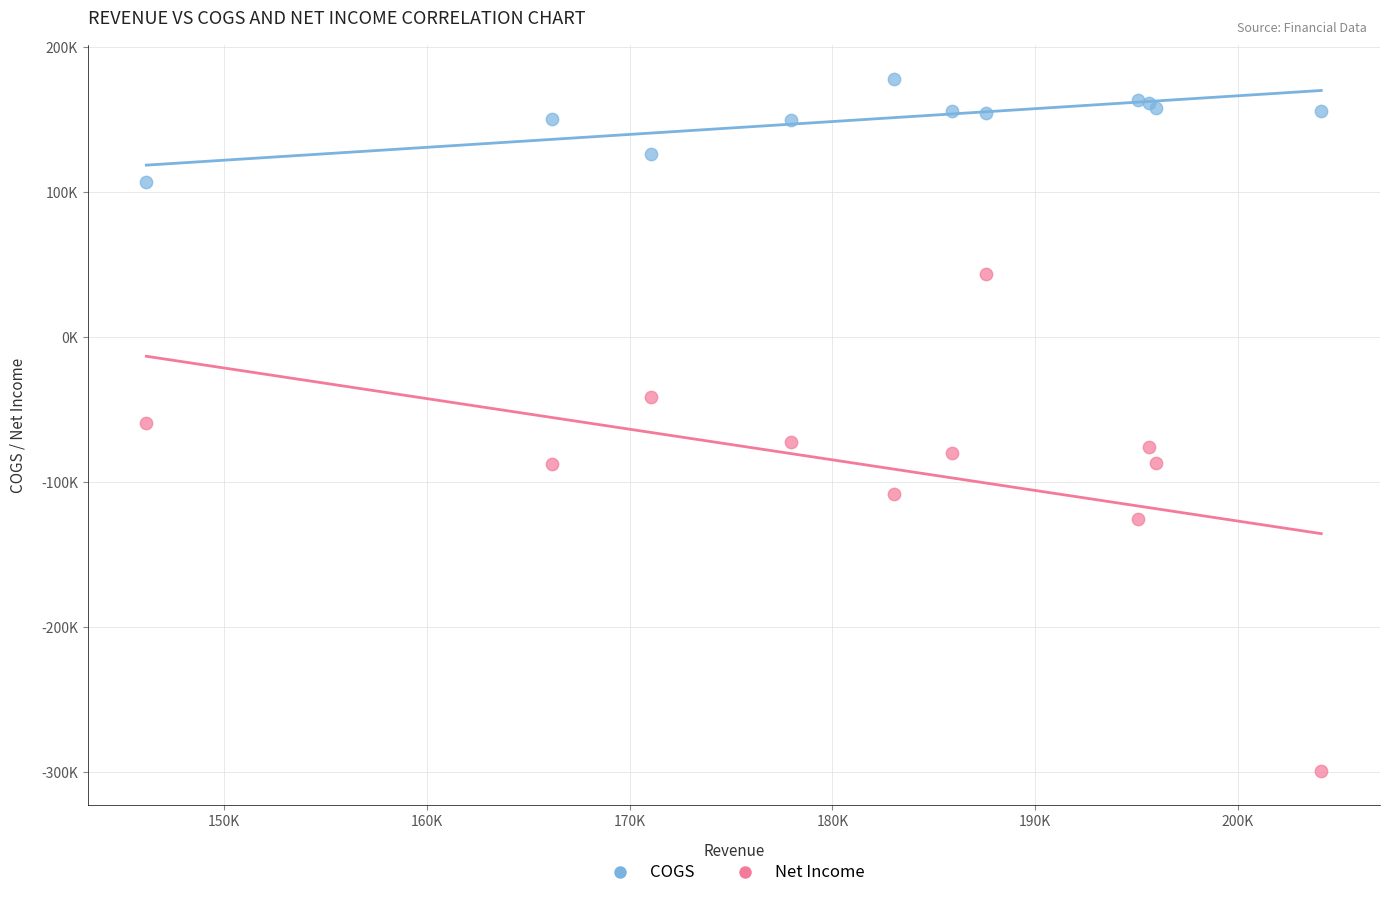

Which series has the largest Y range (max minus min)?

Net Income